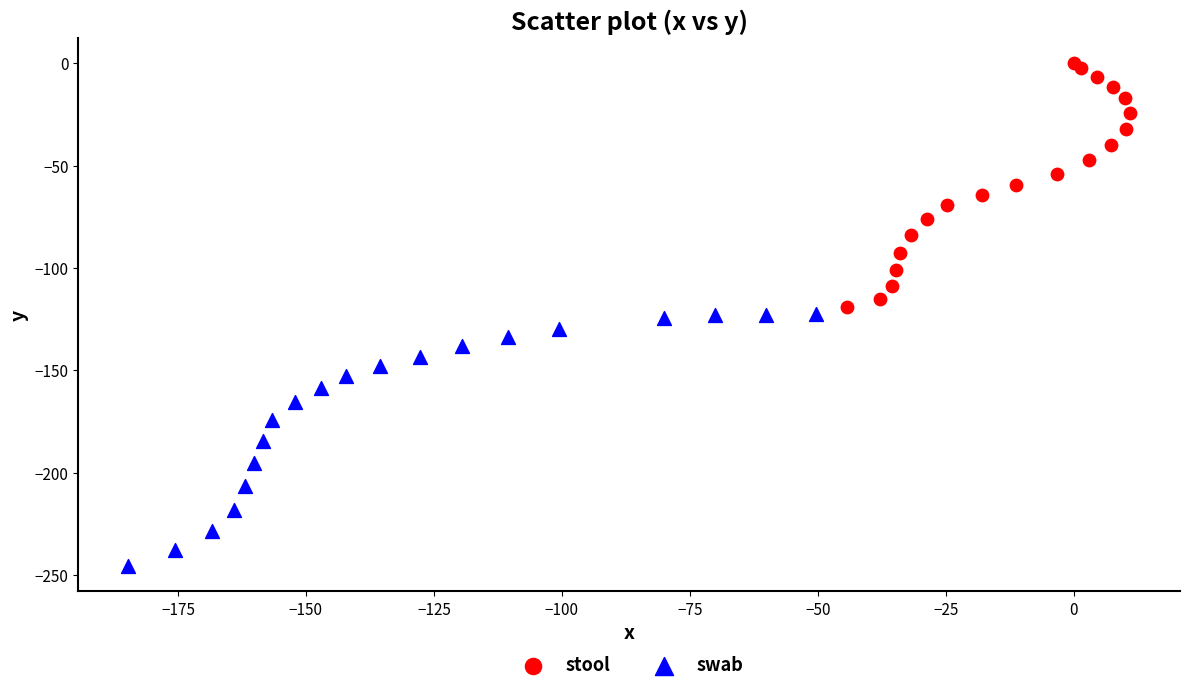

Which series has the largest Y range (max minus min)?

swab